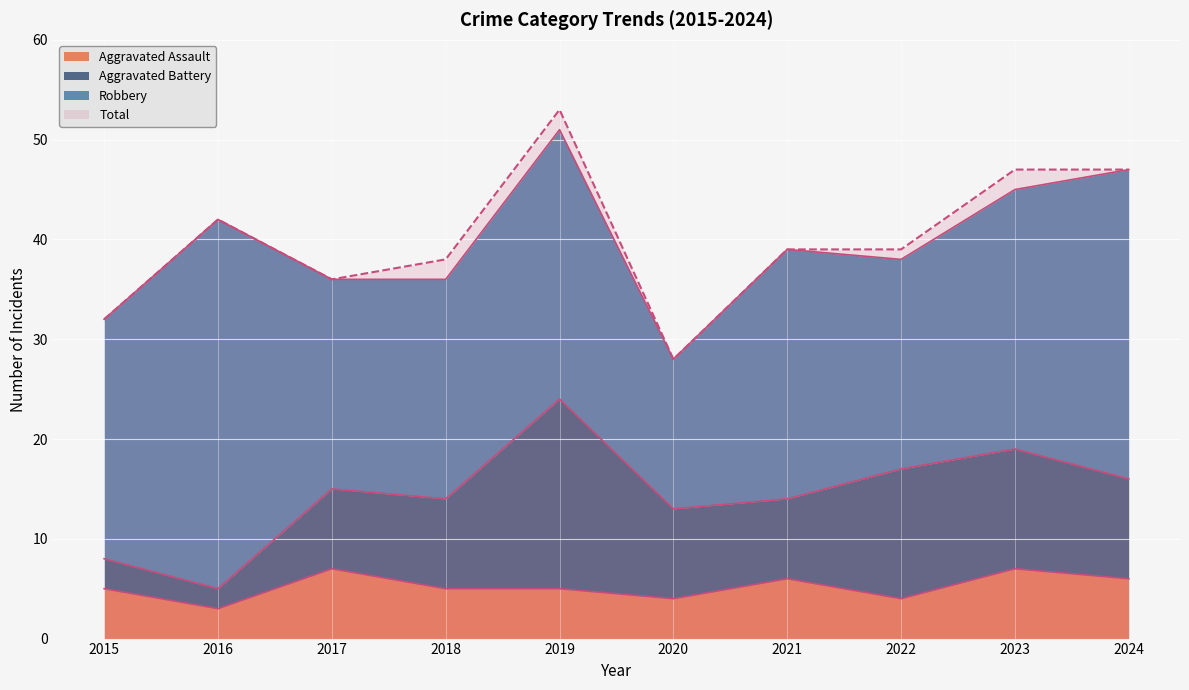

At which category does Aggravated Assault reach its first local peak?

2017